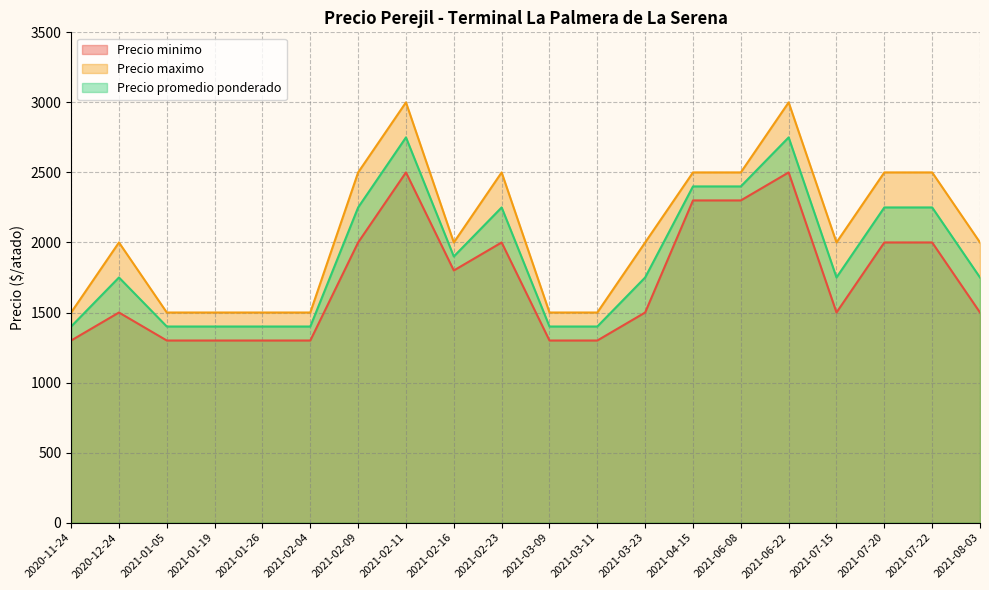

What is the difference between the maximum and minimum values in the Precio promedio ponderado series?

1350